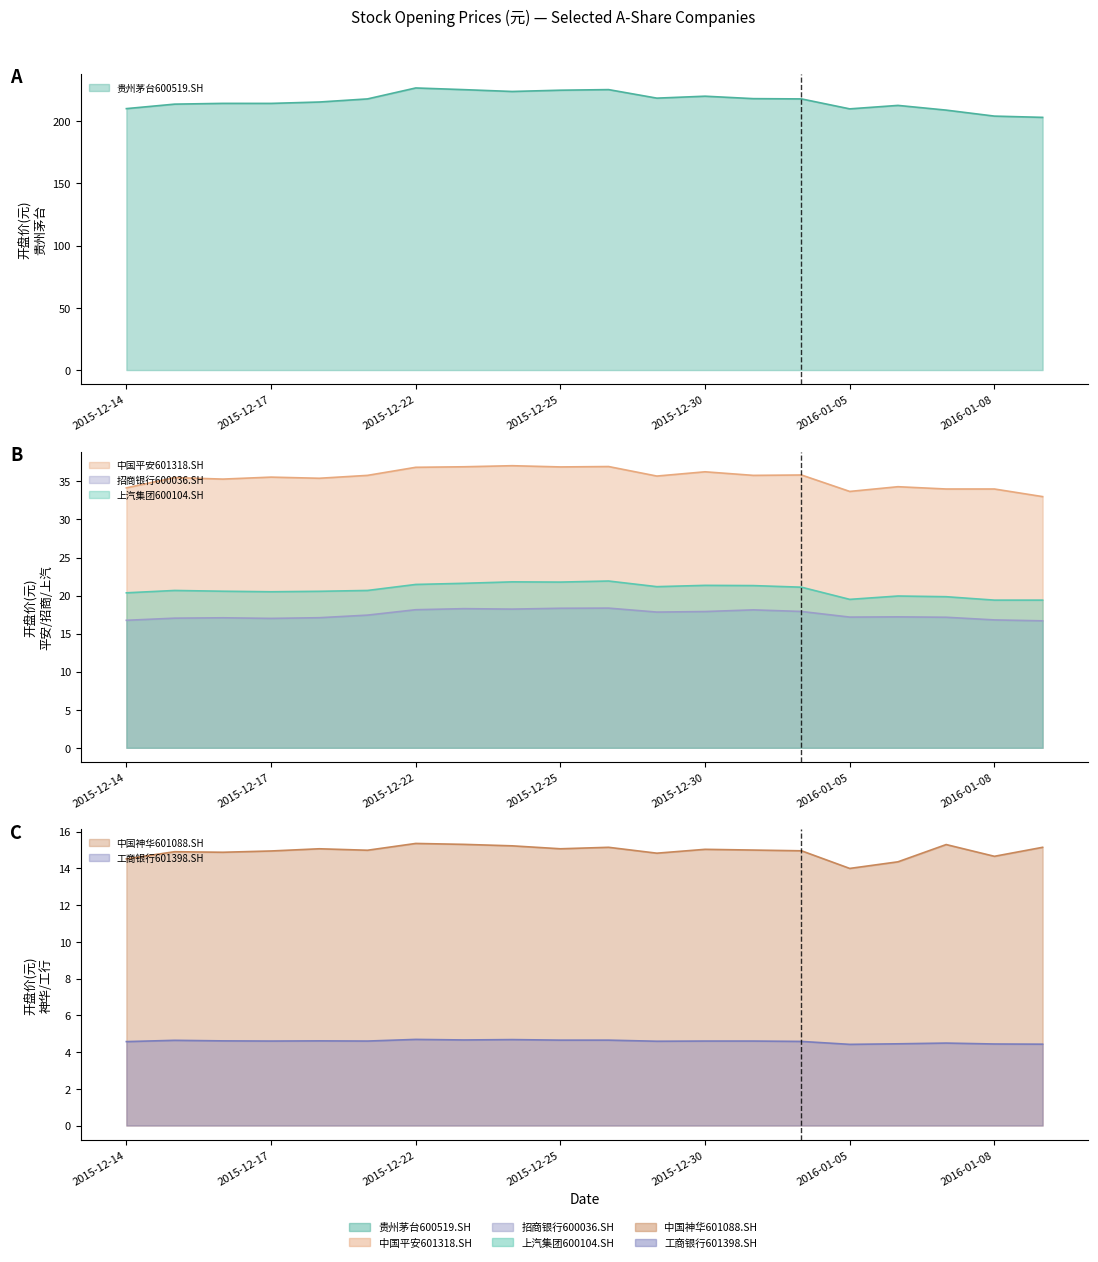

True or false: 工商银行601398.SH has more than 2 points higher than both neighbors.

True